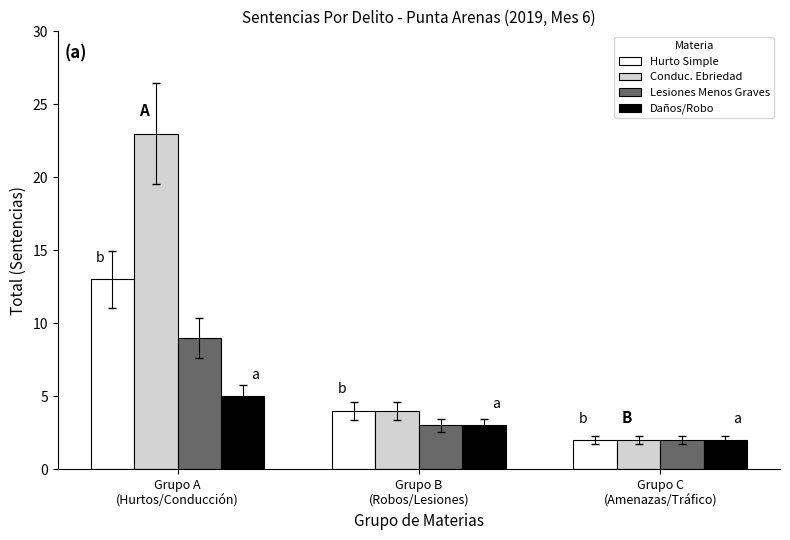

What is the value of the Conduc. Ebriedad bar at the 1st from the left?

23